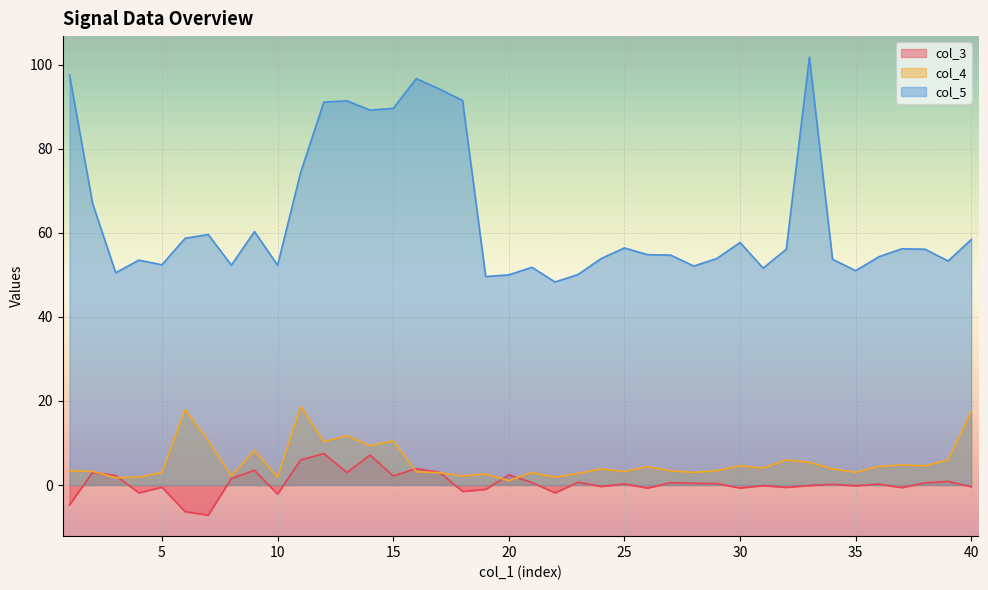

How many interior local peaks does the col_3 series have?

14